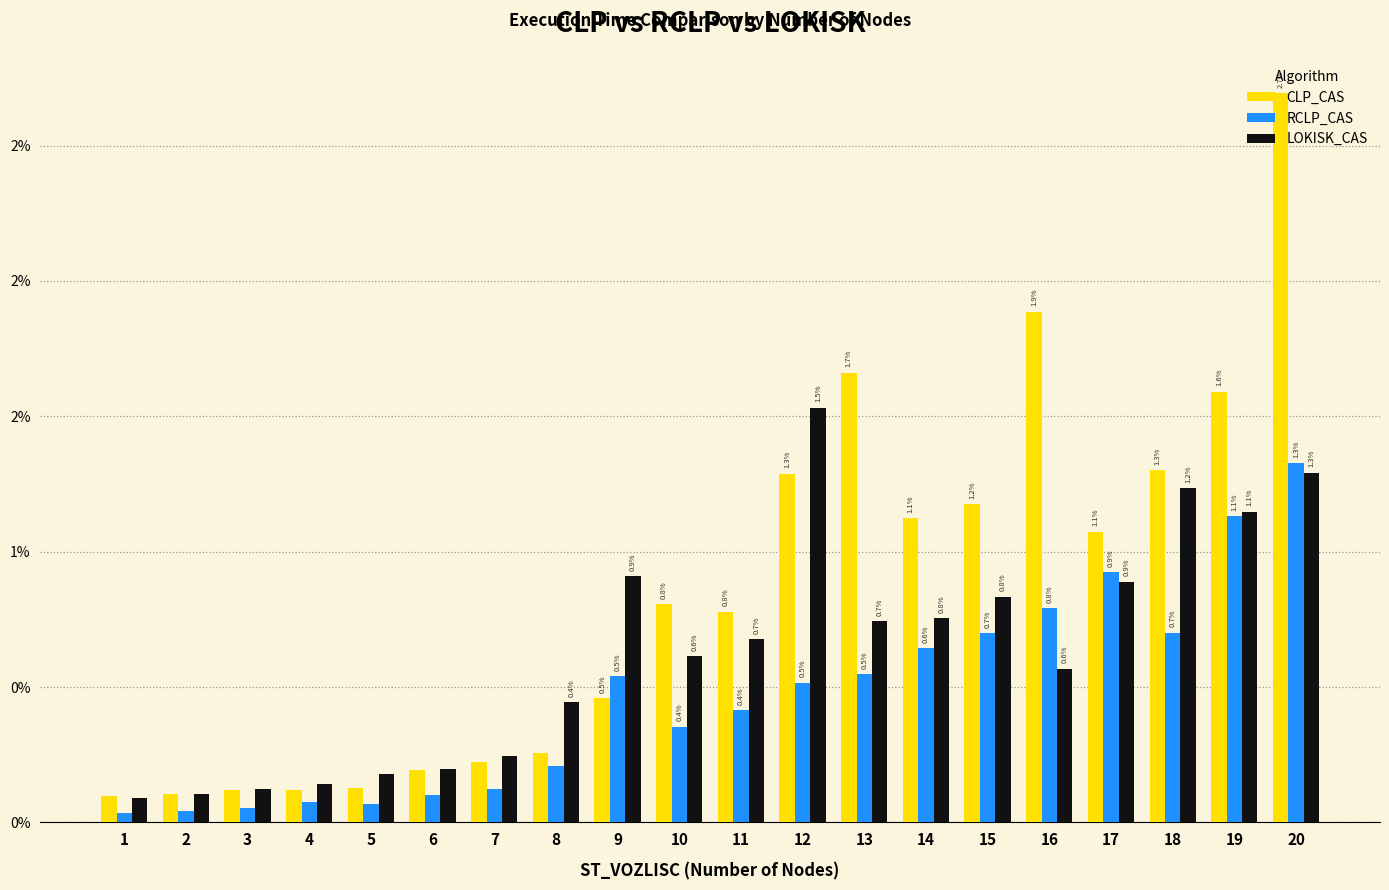

Are the bars horizontal?

No